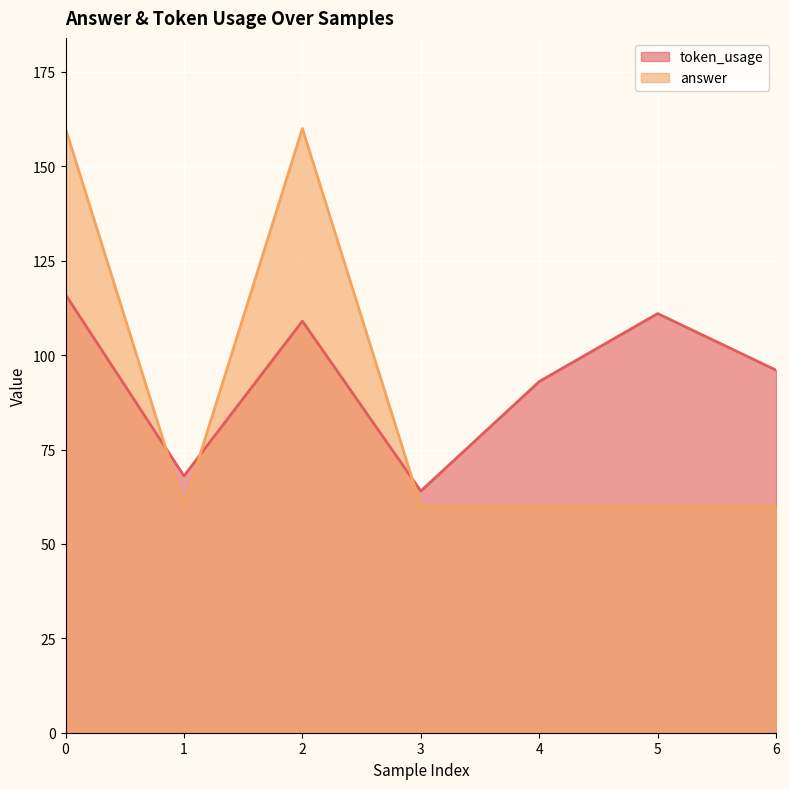

Reading left to right, transcribe all the data shown in this chart.

token_usage: 0=116	1=68	2=109	3=64	4=93	5=111	6=96
answer: 0=160	1=60	2=160	3=60	4=60	5=60	6=60